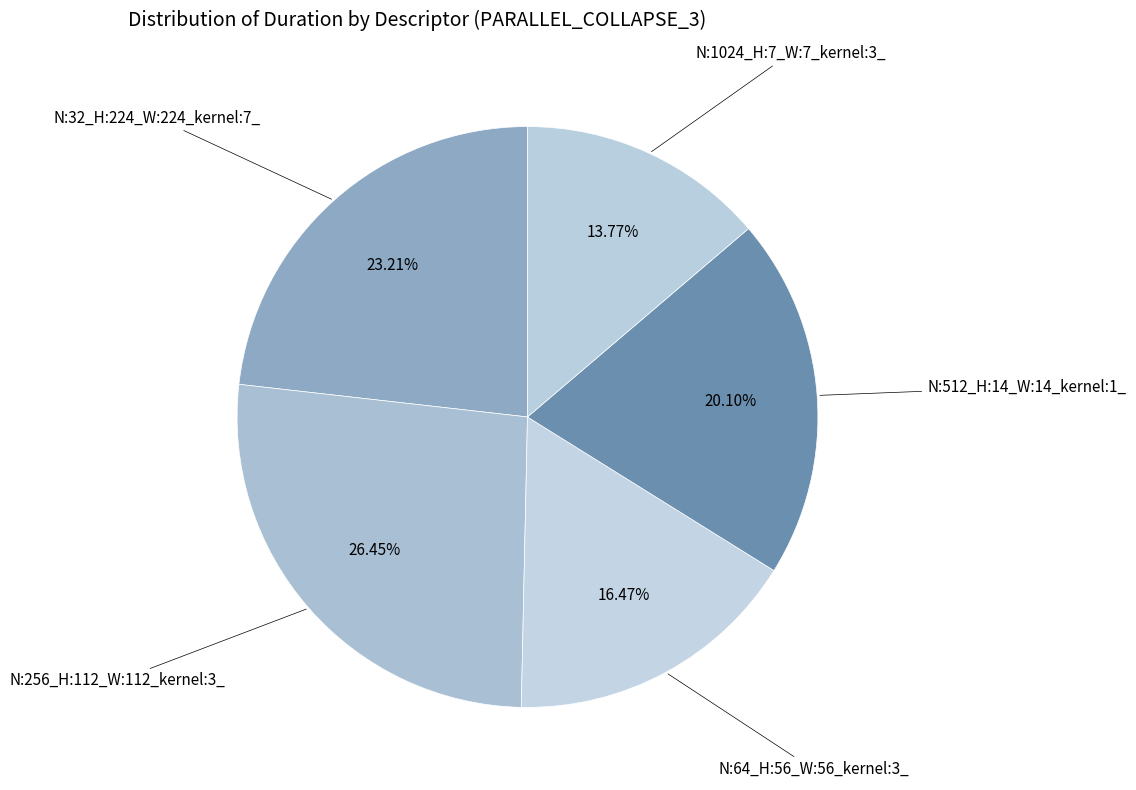

Which category has the biggest portion of the pie?

N:256_H:112_W:112_kernel:3_